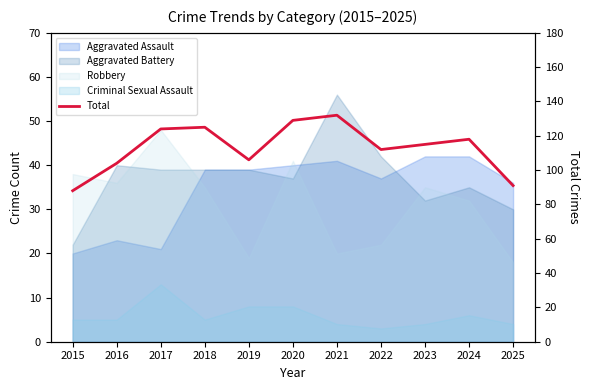

Does the chart display data point markers on the line(s)?

No